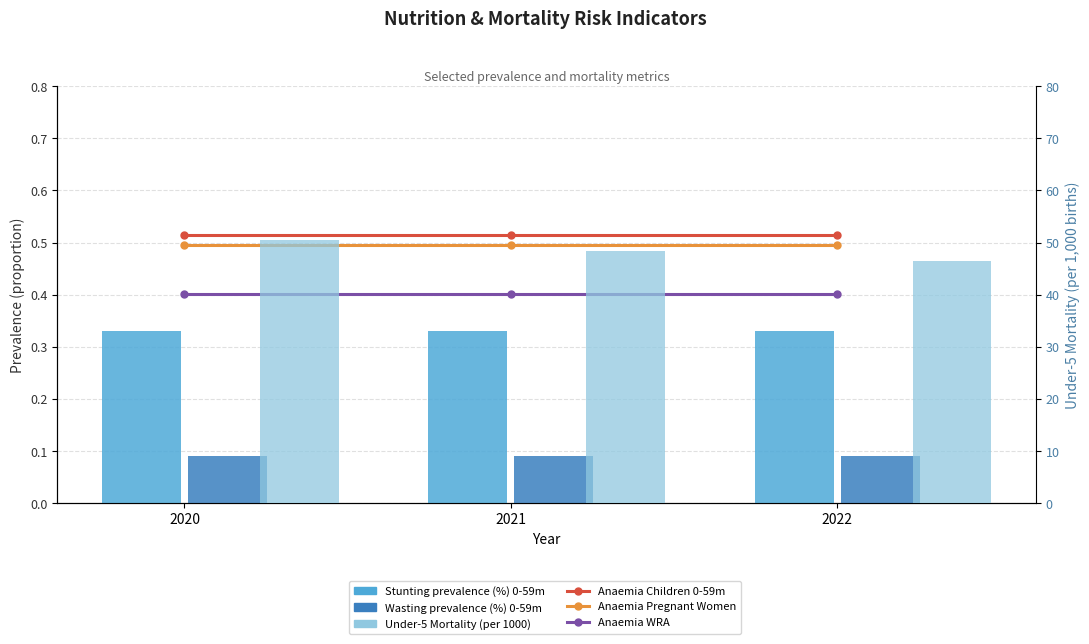

Reading right to left, what are all the values shown in this chart?

Anaemia Children 0-59m: 0.5	0.5	0.5
Anaemia Pregnant Women: 0.5	0.5	0.5
Anaemia WRA: 0.4	0.4	0.4
Stunting prevalence (%) 0-59m: 0.3	0.3	0.3
Wasting prevalence (%) 0-59m: 0.1	0.1	0.1
Under-5 Mortality (per 1000): 46.4	48.4	50.4